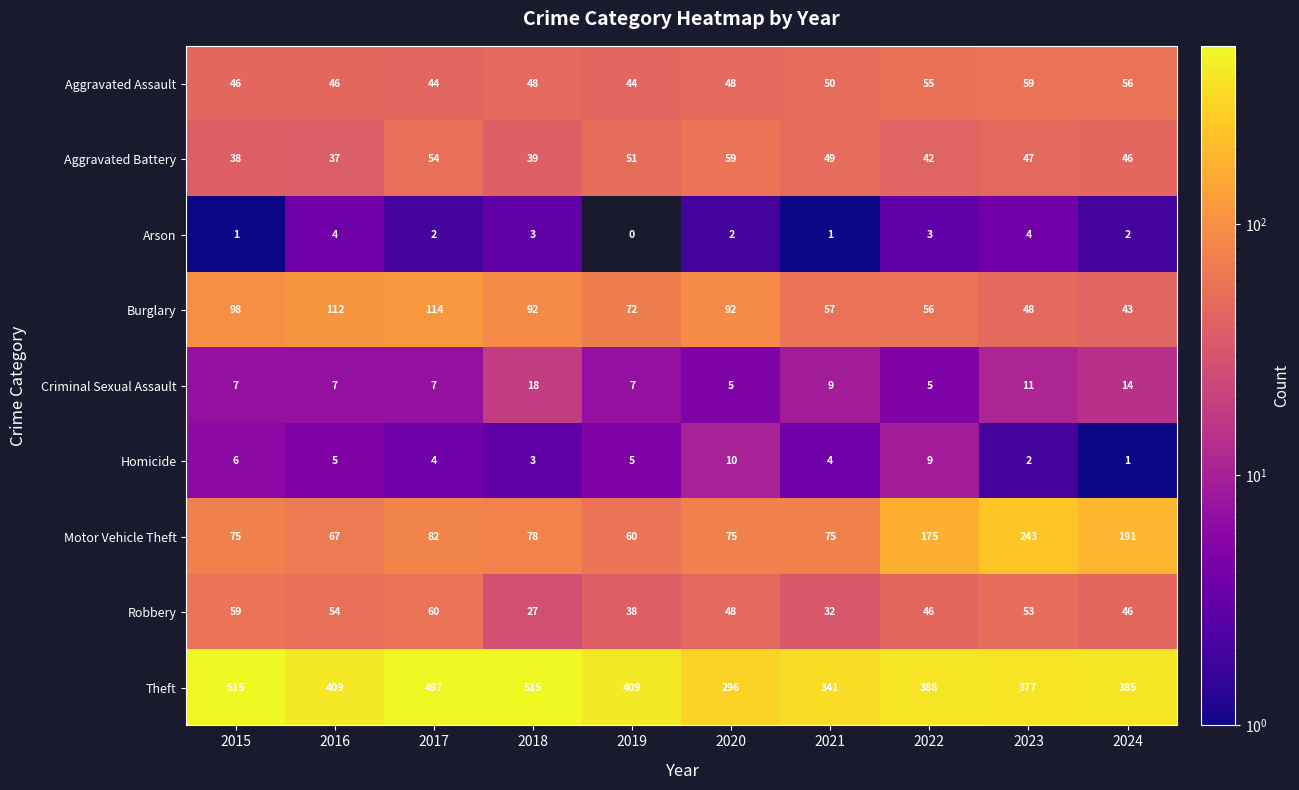

Which series changed the most between 2020 and 2023?

Motor Vehicle Theft